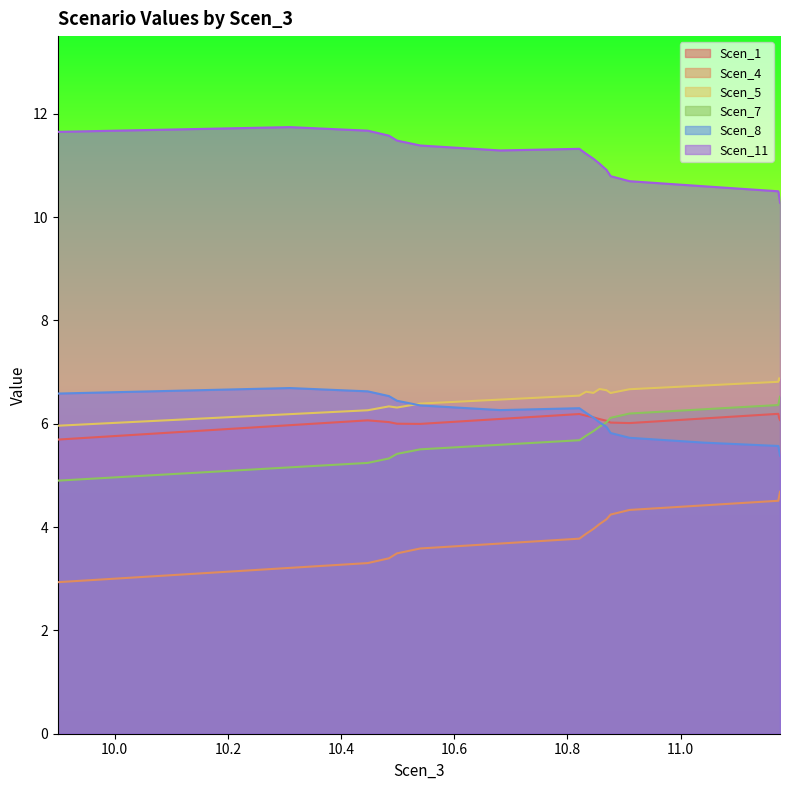

What is the sum of all Scen_8 values?

123.0